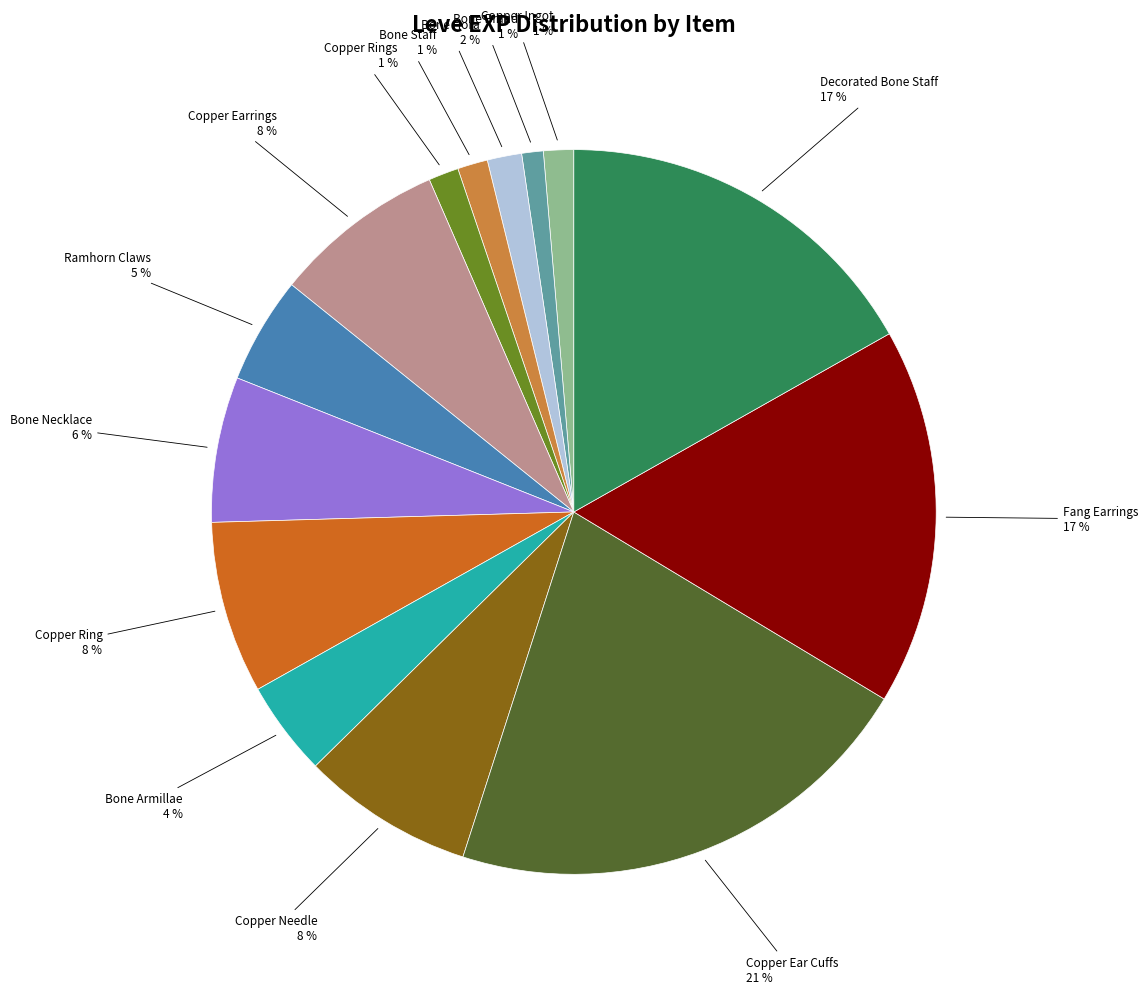

To the nearest percent, what is the combined percentage of Bone Armillae and Ramhorn Claws?

9%